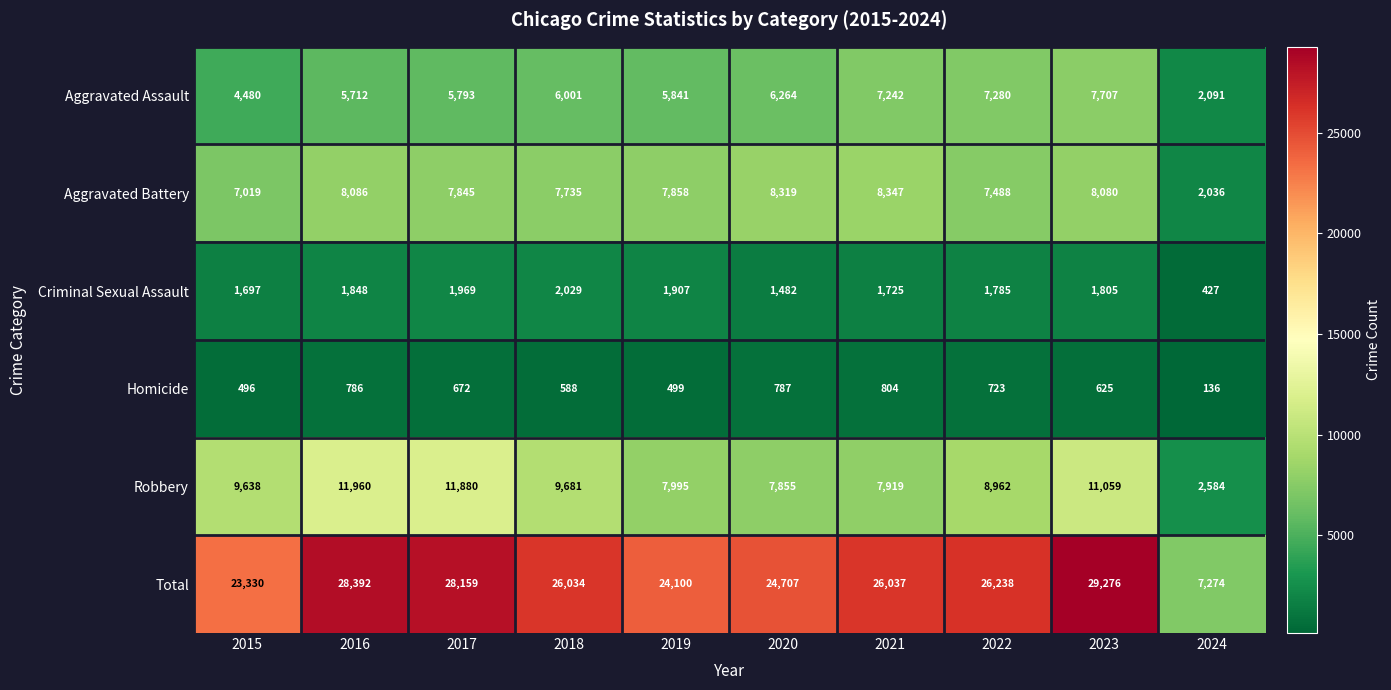

Which series changed the most between 2018 and 2021?

Robbery